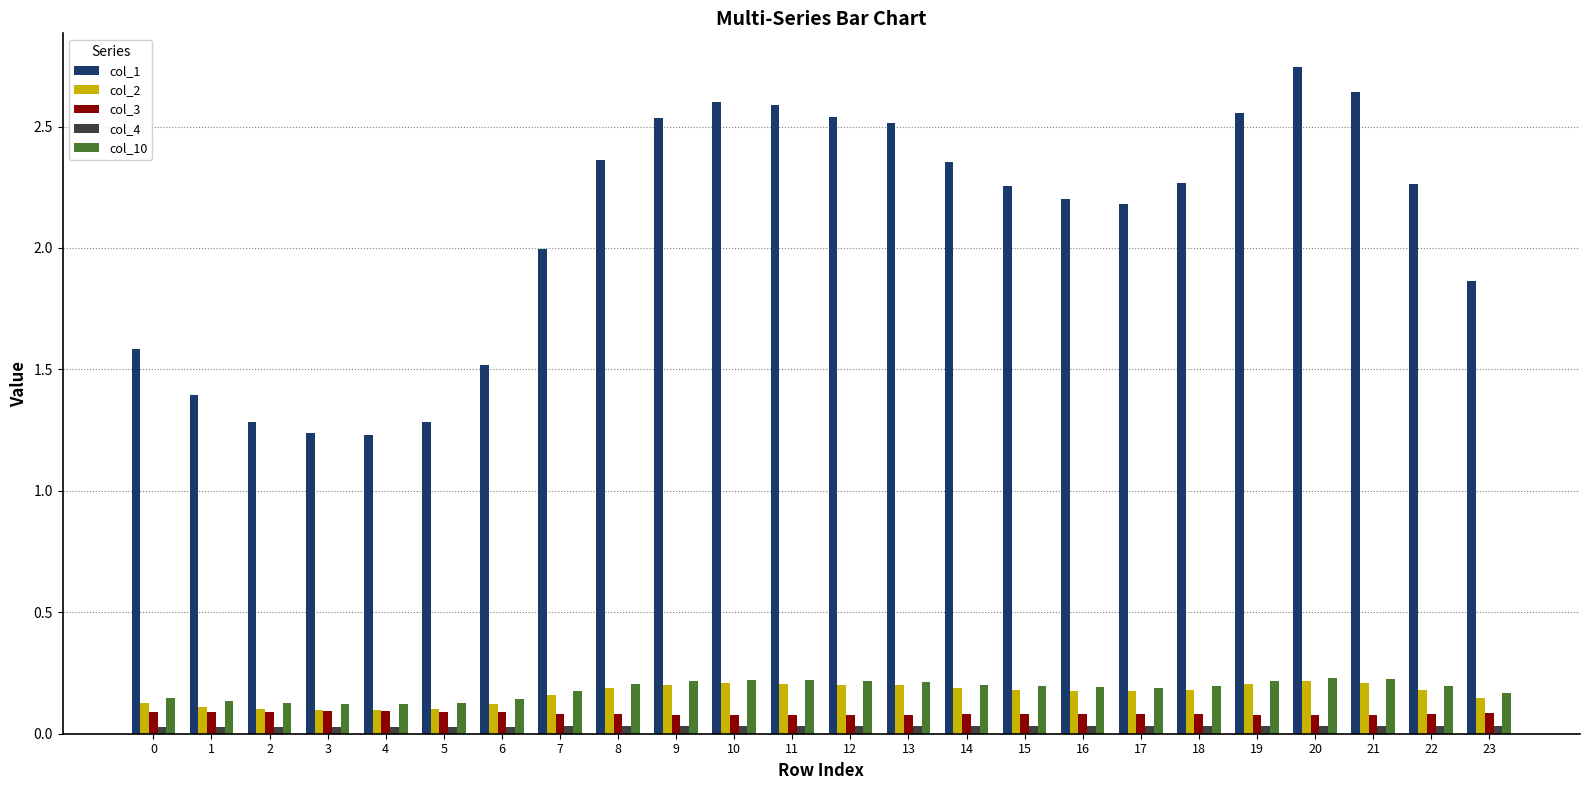

What is the sum of all col_3 values?

2.0